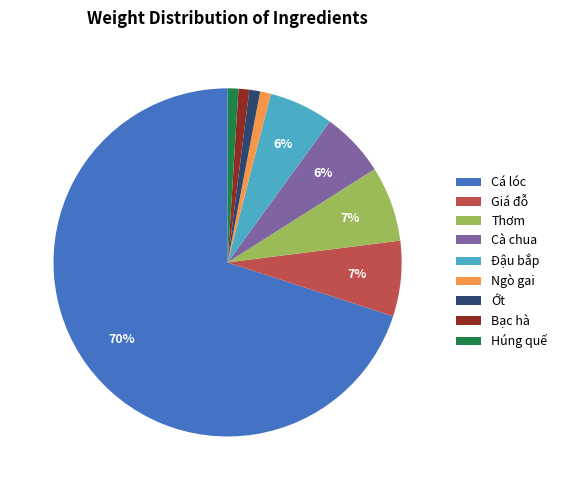

True or false: Cà chua accounts for 1% of the total.

False